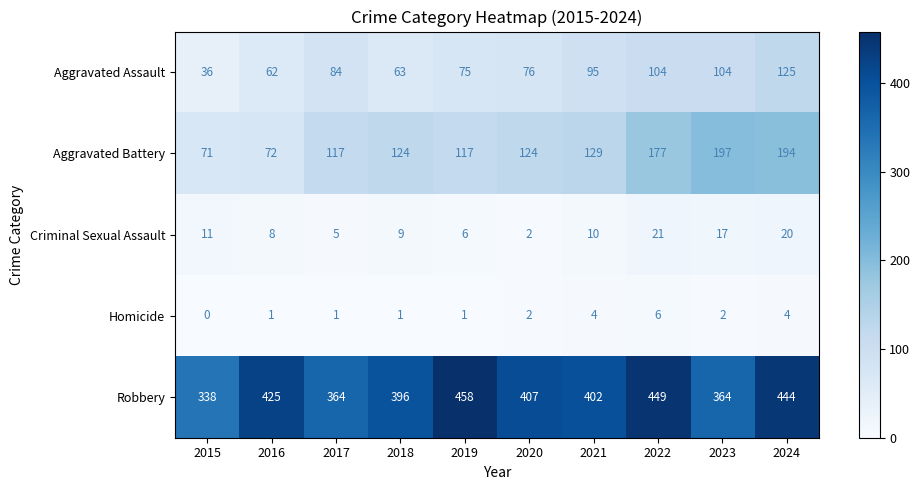

What is the approximate value of Aggravated Assault at 2022, to the nearest 10?

100